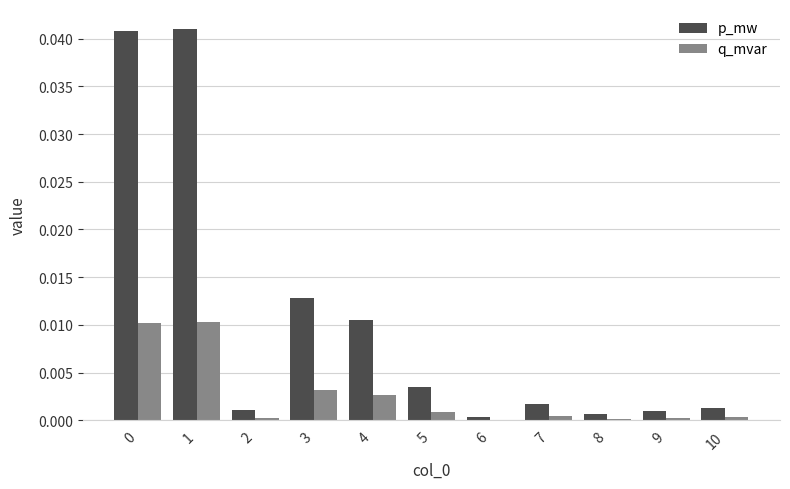

Which series changed the most between 1 and 6?

p_mw